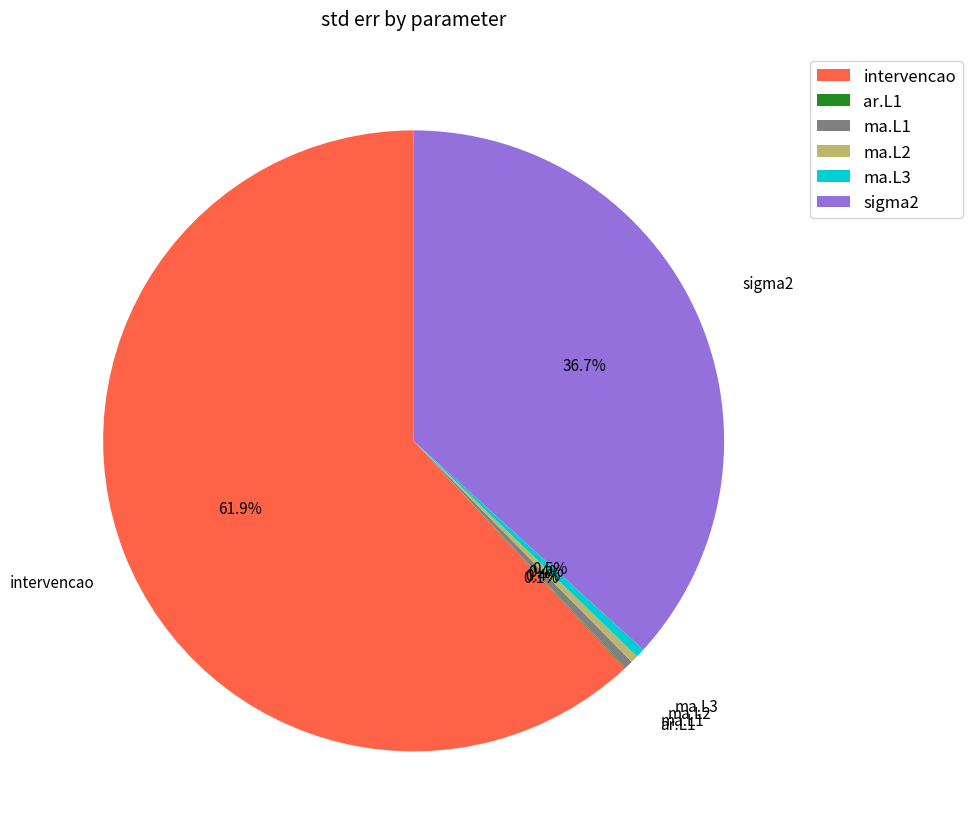

Which has a higher value, ma.L1 or sigma2?

sigma2